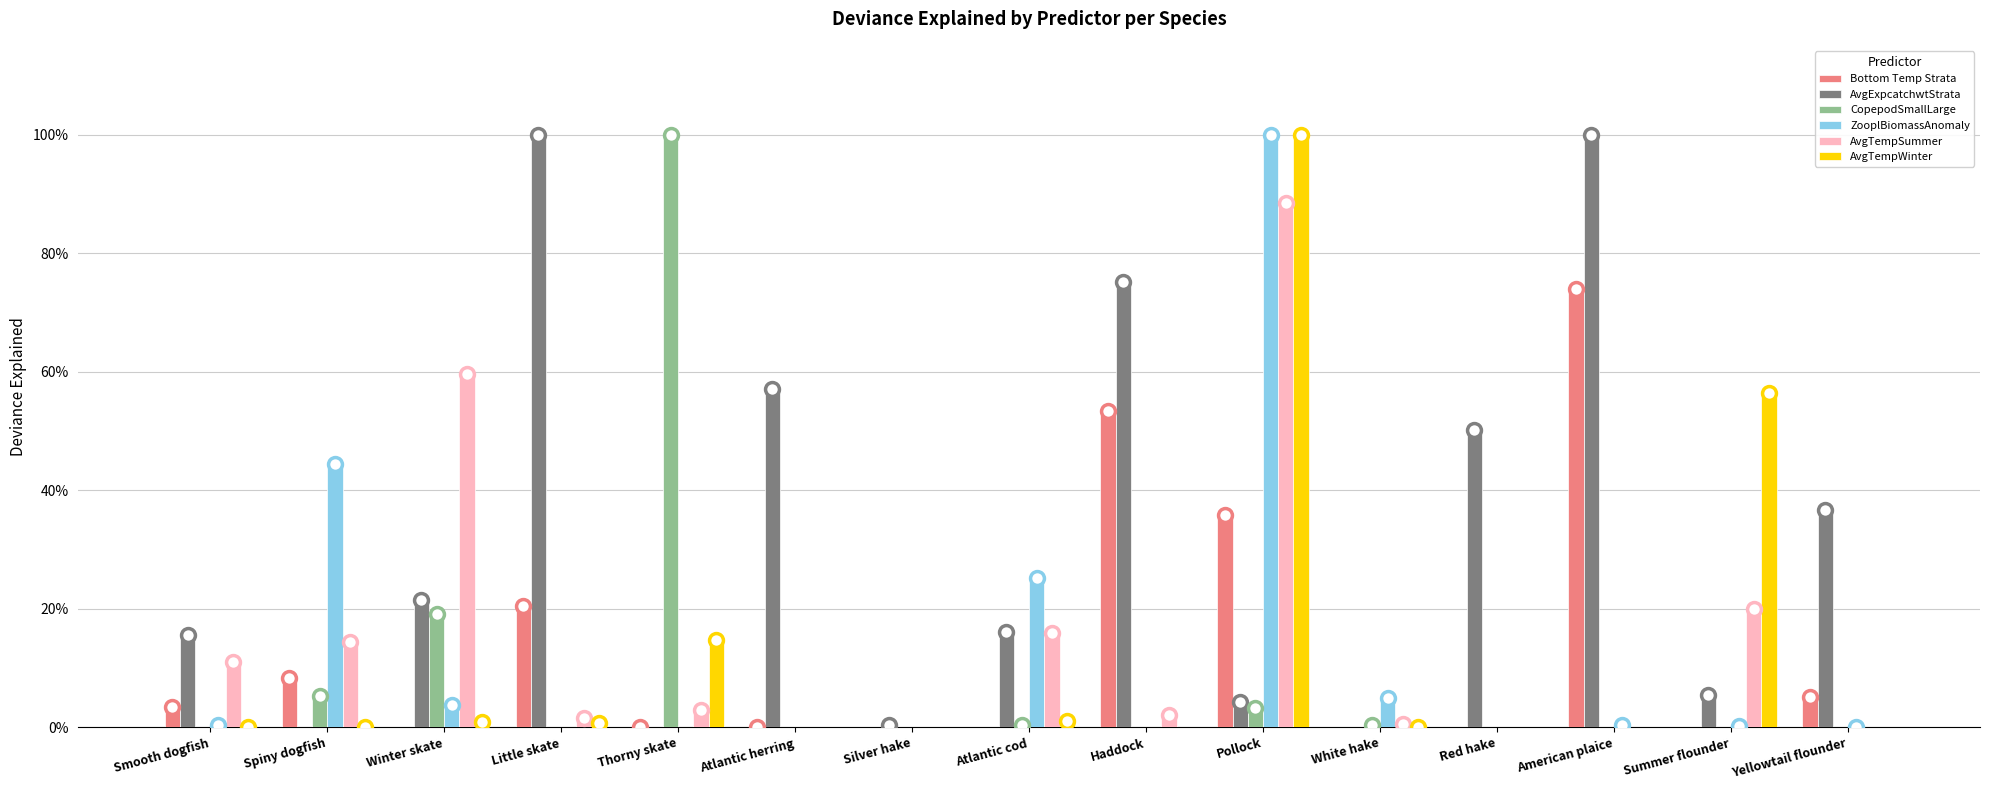

Which series has the largest range (max minus min)?

AvgExpcatchwtStrata